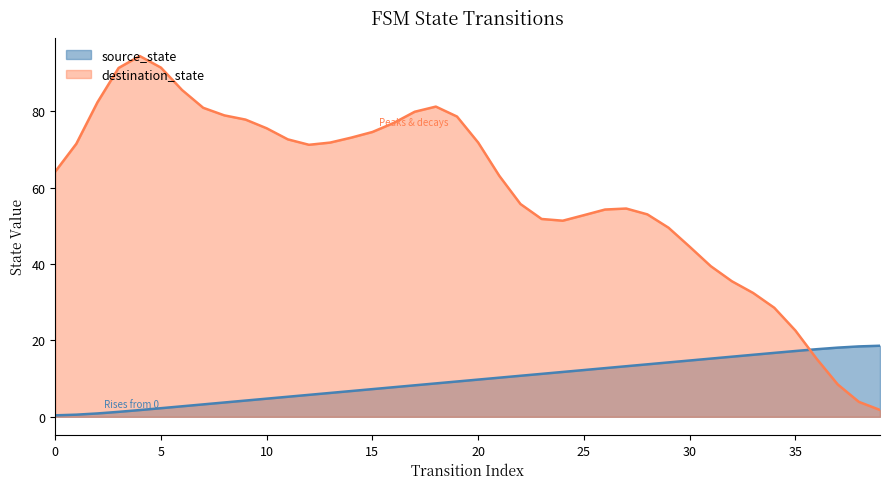

Where does the data first go above 9?

19